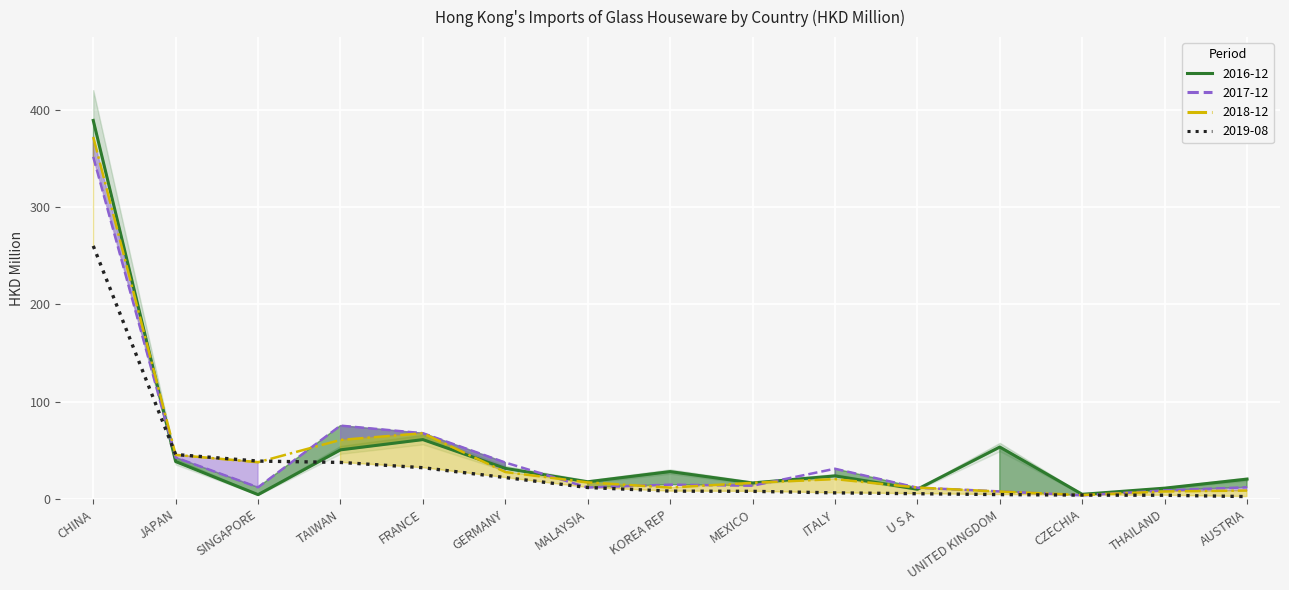

How many distinct data groups are displayed?

4